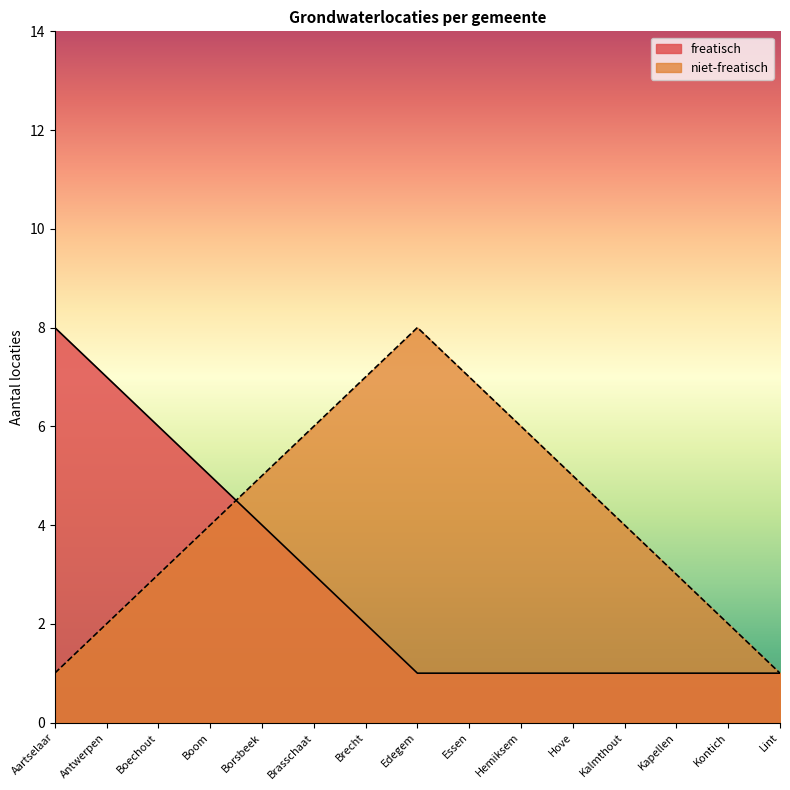

Rank the series by their maximum value, from lowest to highest.

freatisch, niet-freatisch